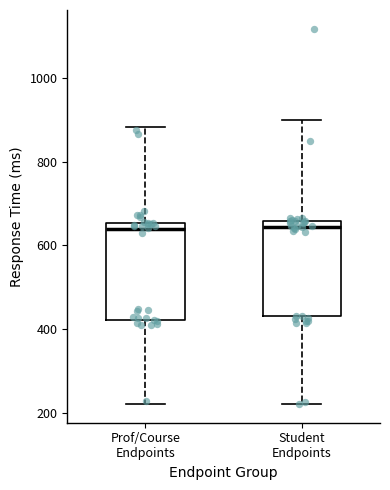

Reading left to right, transcribe this box plot: for each box, give where its median line is, the range the box spans, and where its two whiskers end, as read against the y-axis. The values are not printed on the chart, so give them approximately, as read against the axis.

Prof/Course Endpoints: median 640, box 420 to 660, whiskers 220 to 880
Student Endpoints: median 640, box 440 to 660, whiskers 220 to 900